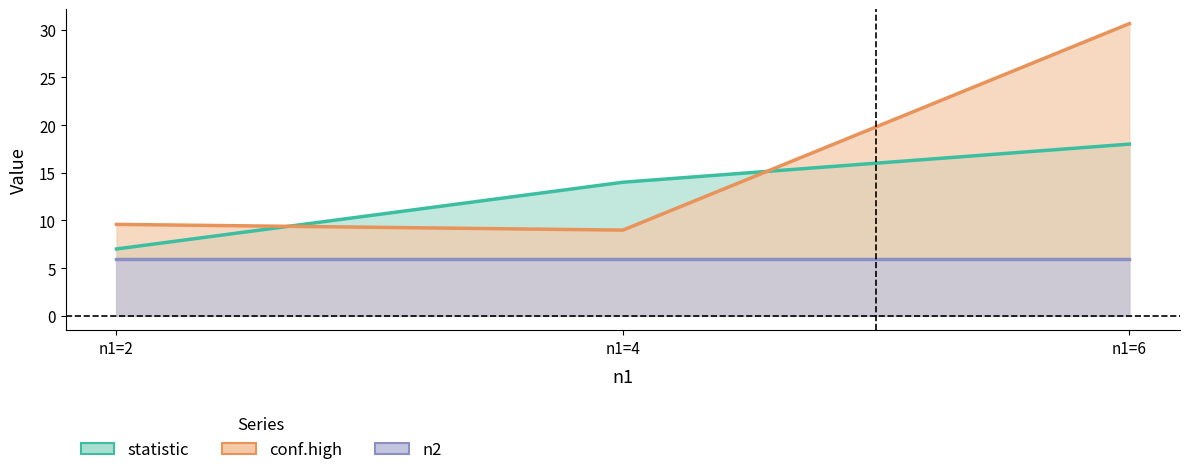

Does the chart have visible grid lines?

No